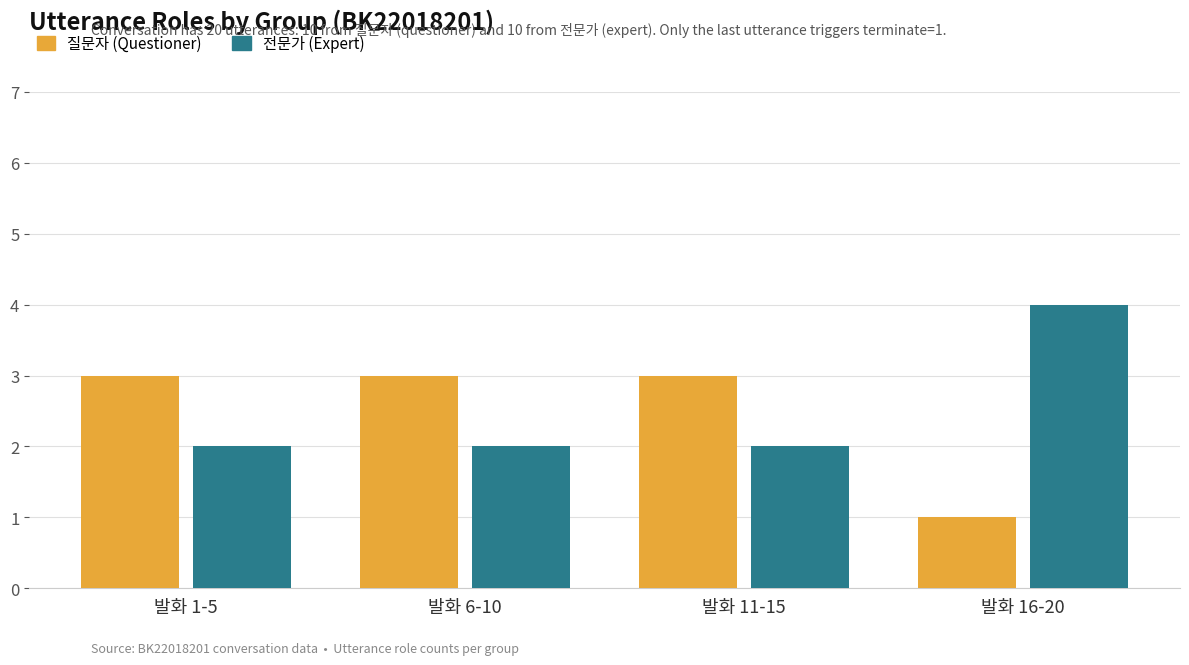

What is the total value across all series at 발화 11-15?

5